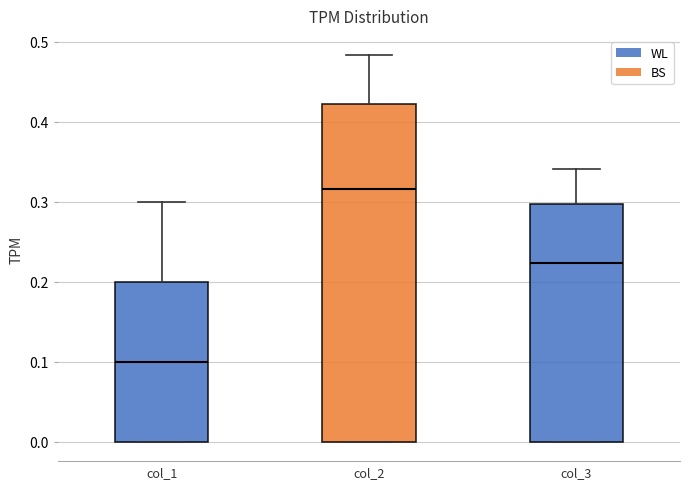

Which box's median line is the highest?

col_2